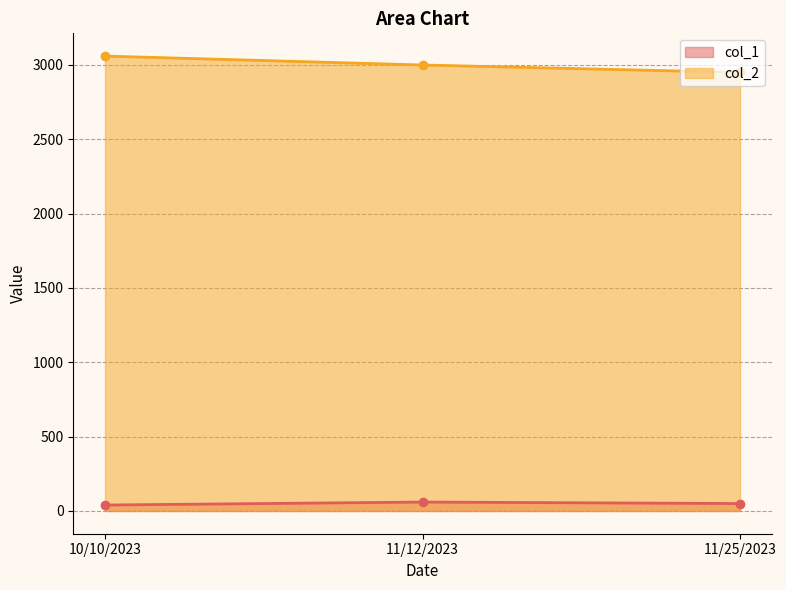

List the series in order of their peak value, highest first.

col_2, col_1